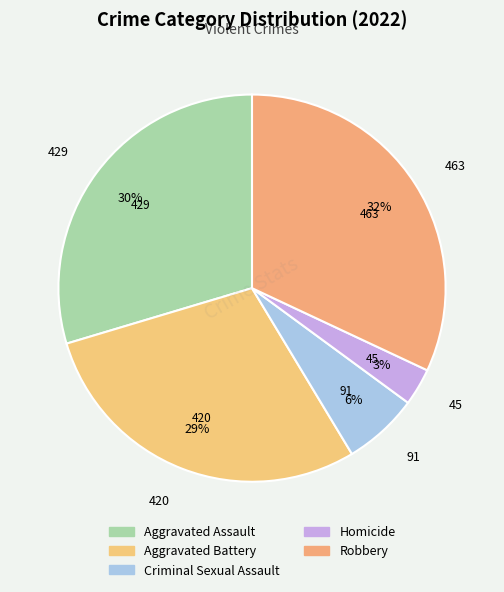

True or false: Homicide accounts for 3% of the total.

True